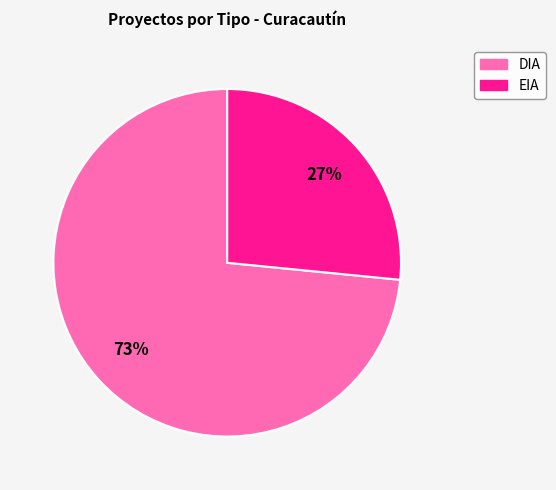

Which category accounts for the majority?

DIA